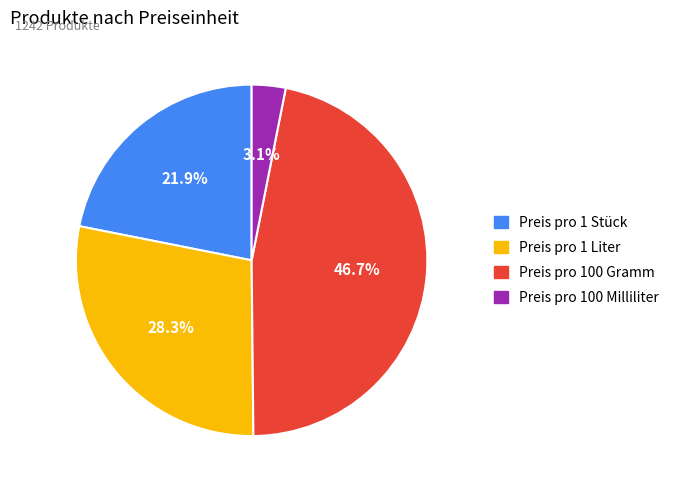

Count the number of slices in the pie.

4